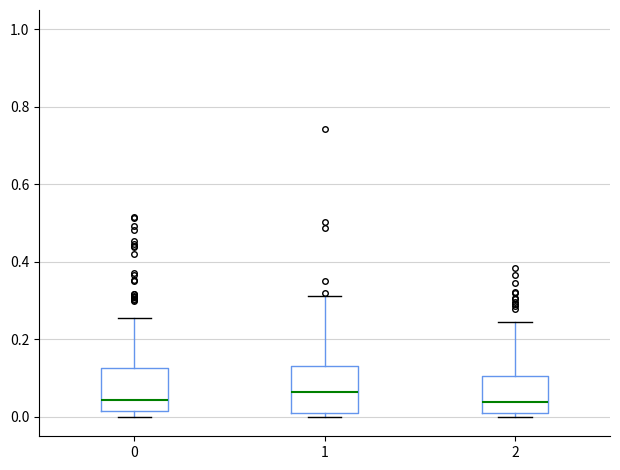

Where is the upper edge of the box at x = 2 on the y-axis? The values are not printed on the chart, so give them approximately, as read against the axis.

0.10